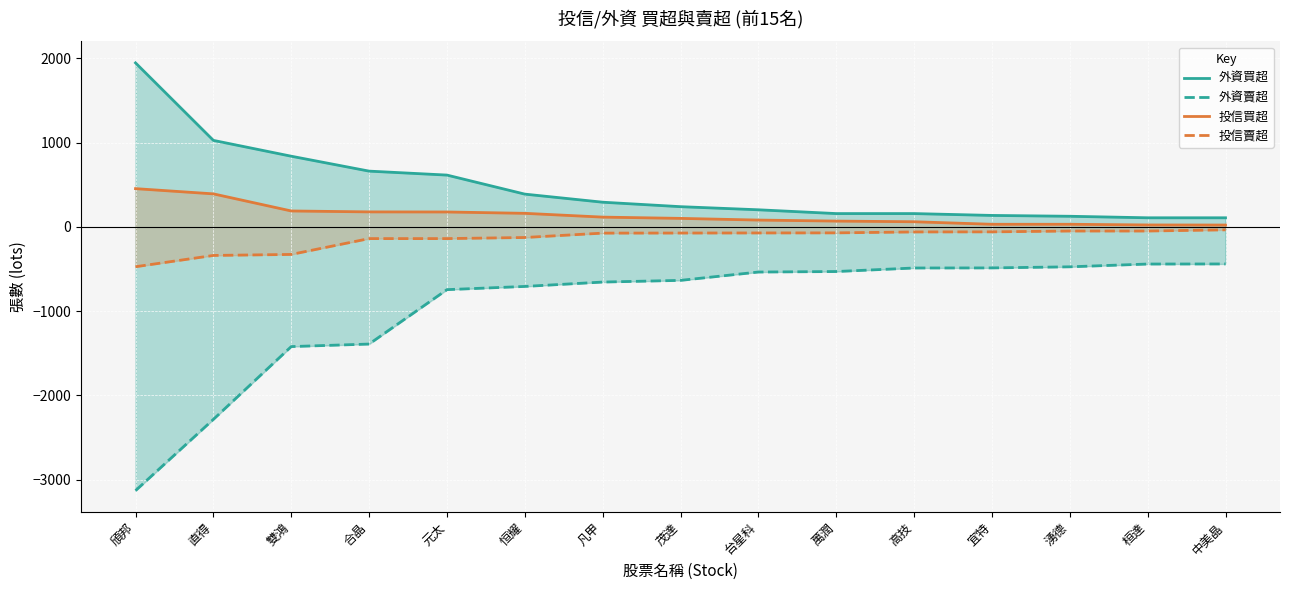

What are all the series names shown in the legend?

外資買超, 外資賣超, 投信買超, 投信賣超